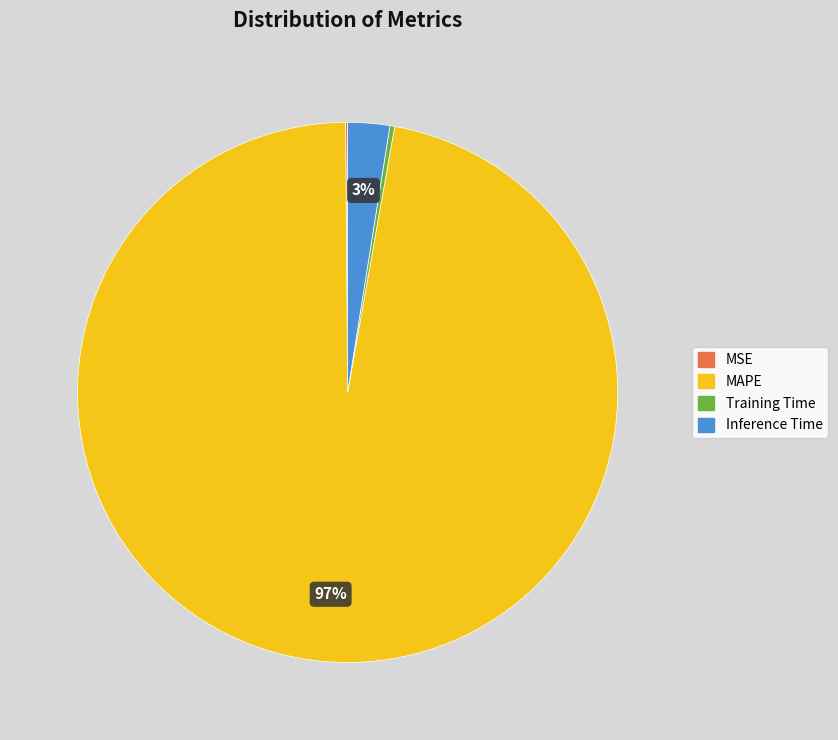

What is the largest slice in the pie chart?

MAPE